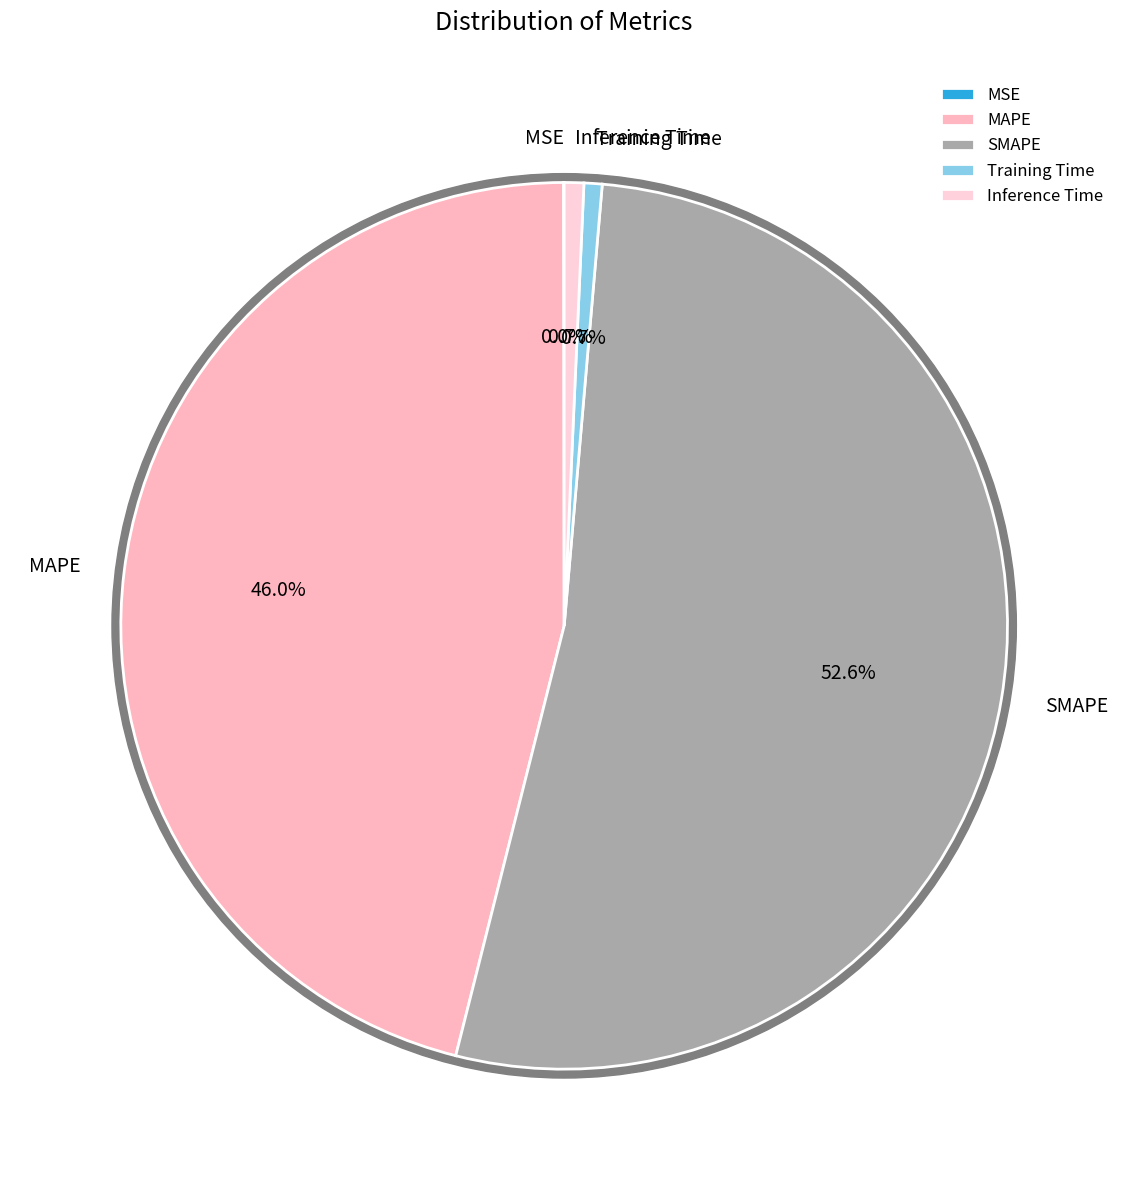

Which slice is the largest?

SMAPE